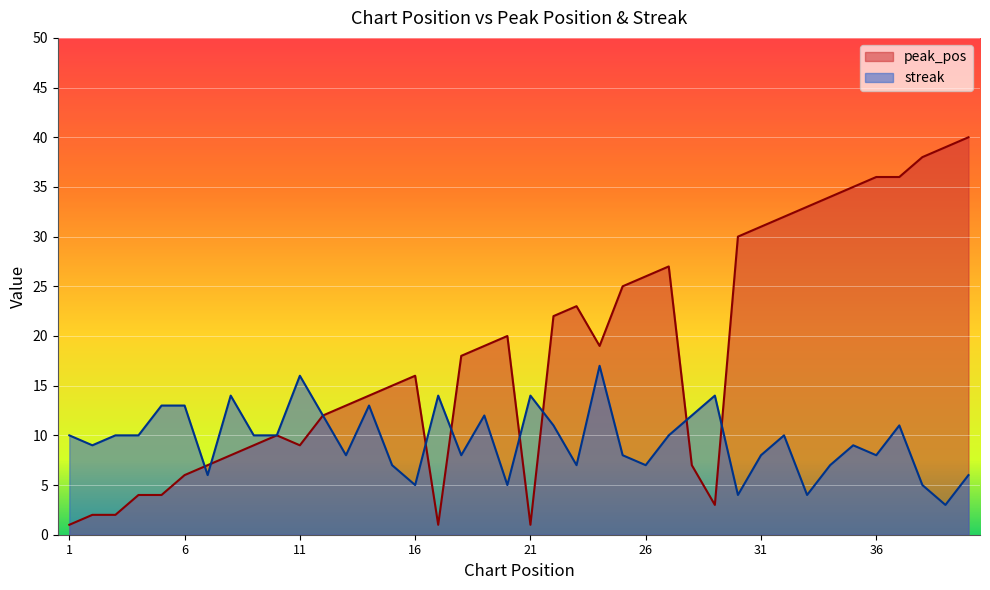

At which label does peak_pos first exceed 18?

19